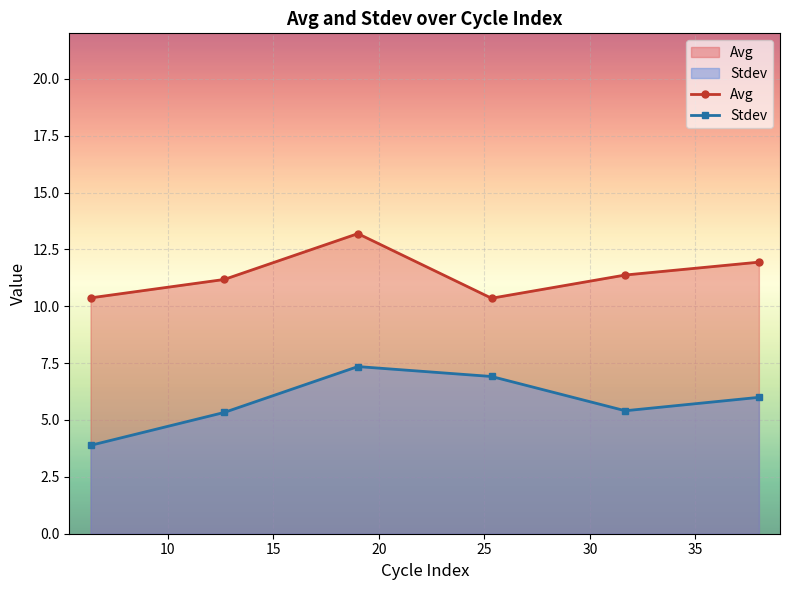

Which series has the largest total across all categories?

Avg